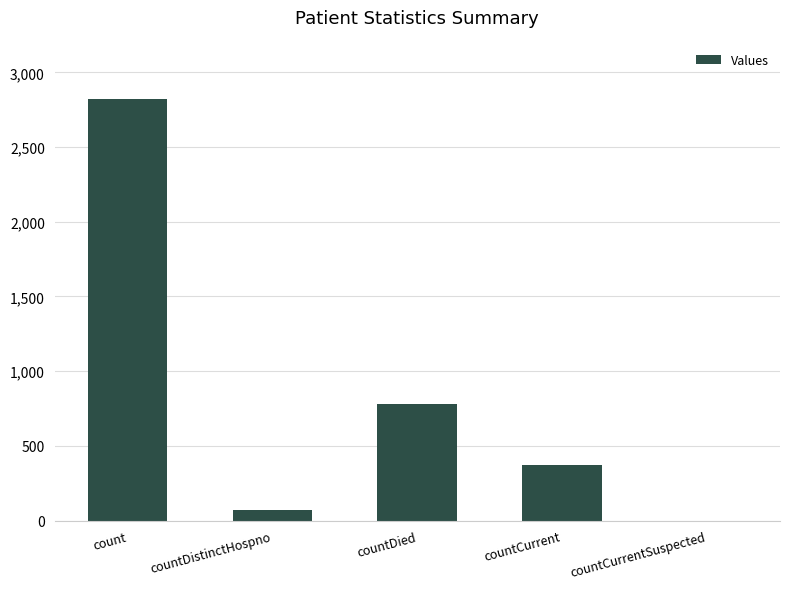

What is the average value?

810